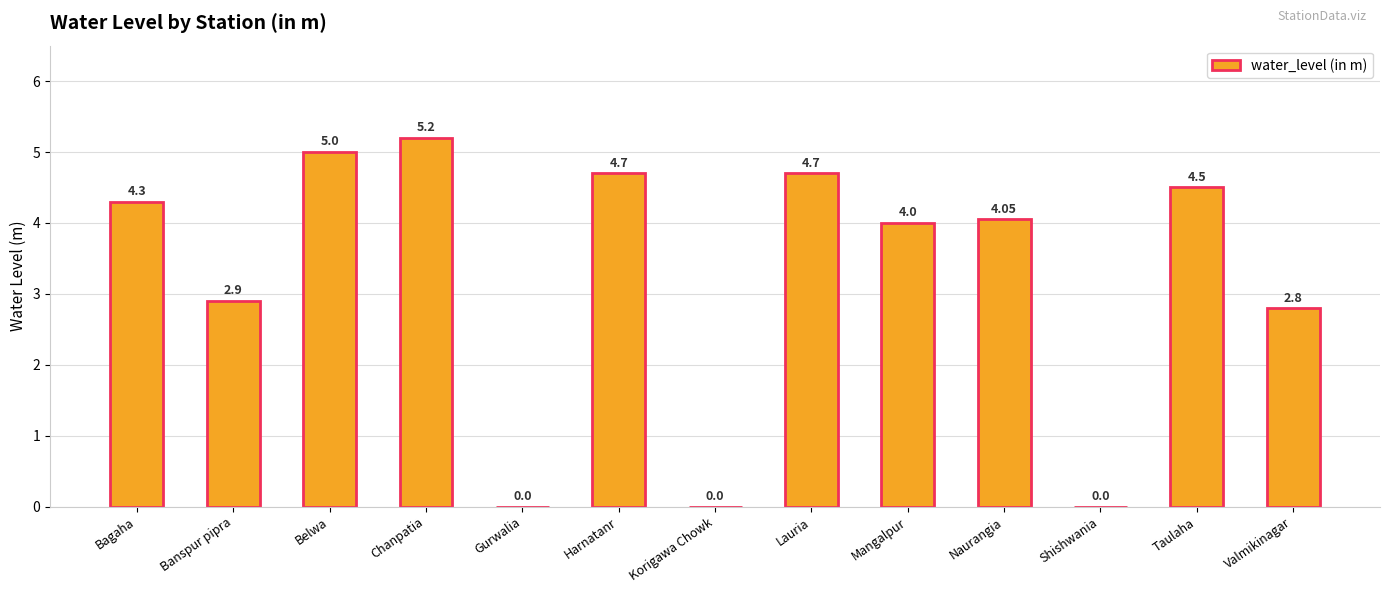

Read the value at Valmikinagar.

2.8